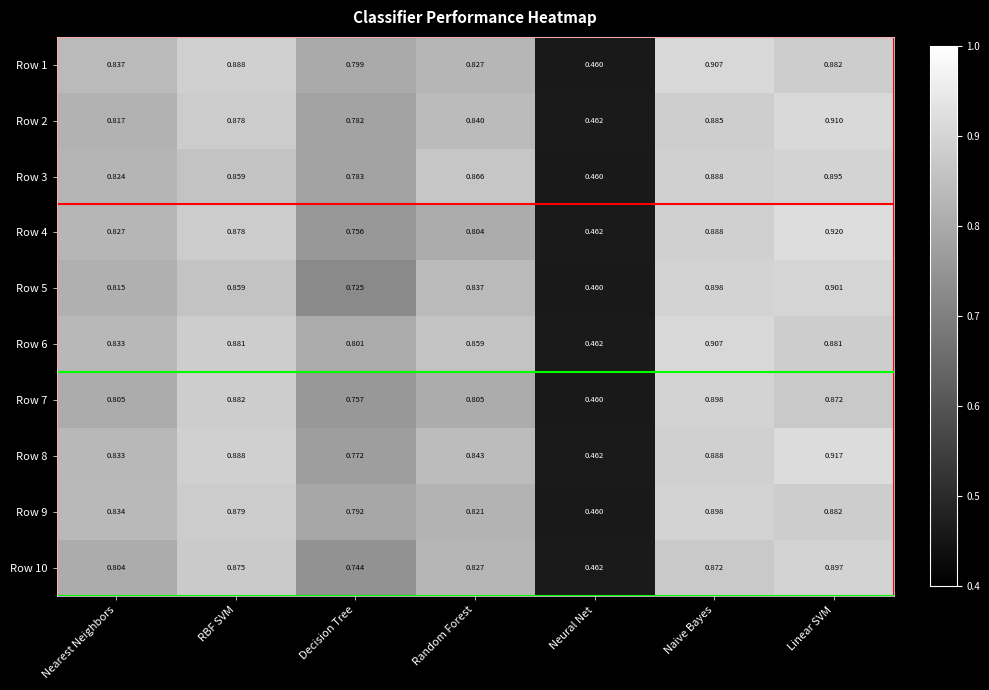

Which category has the highest value across all series?

Linear SVM